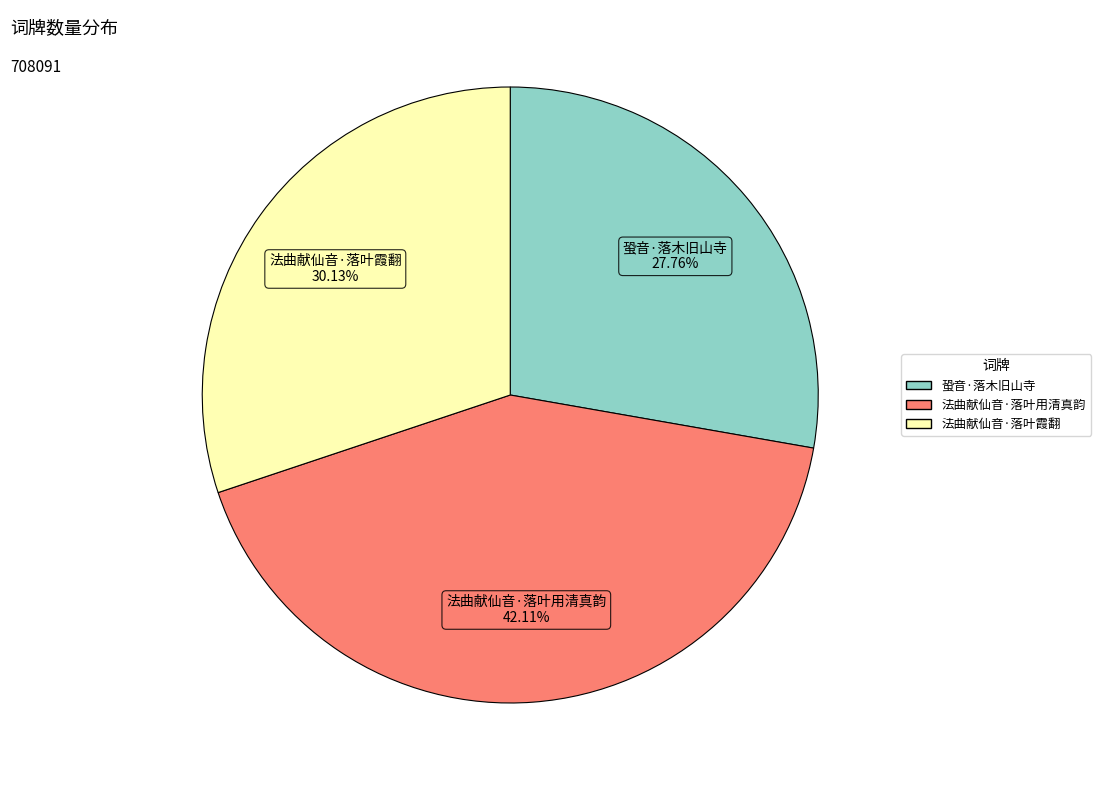

The 法曲献仙音·落叶霞翻 slice represents 39% of the pie. True or false?

False